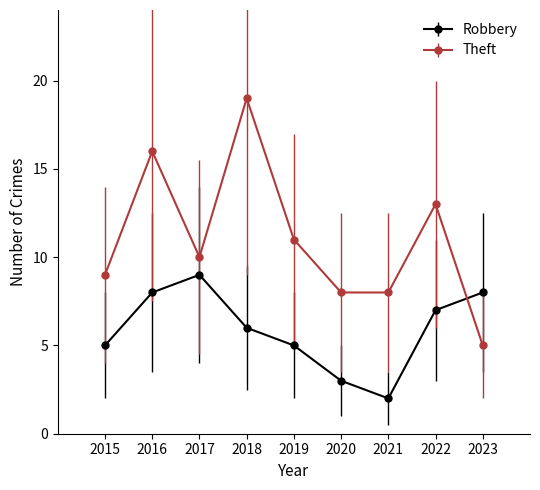

Does the chart have visible grid lines?

No